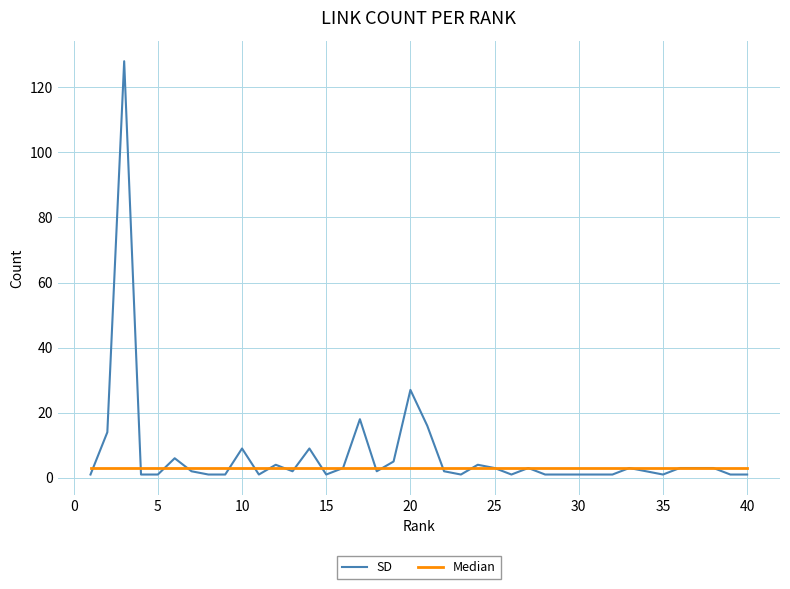

Count the number of data series in this chart.

2